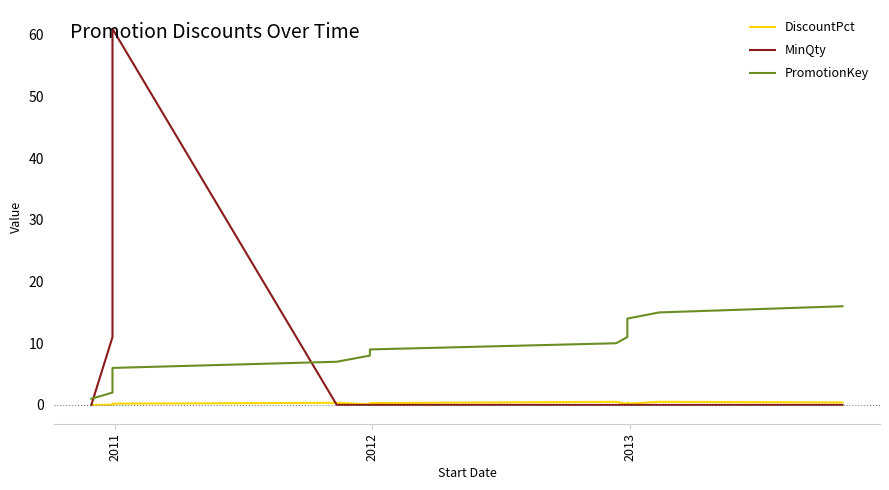

Read the PromotionKey value at 2011.

2.0